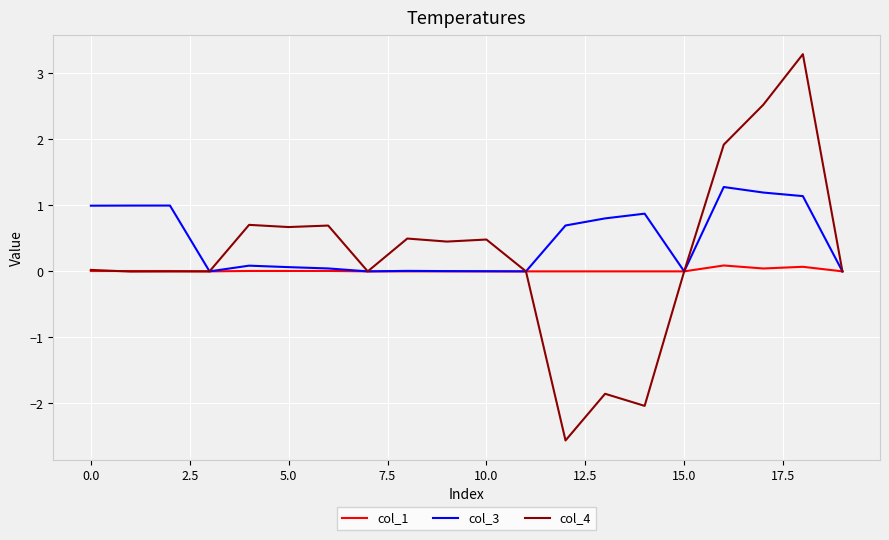

Which series has the widest spread of values?

col_4